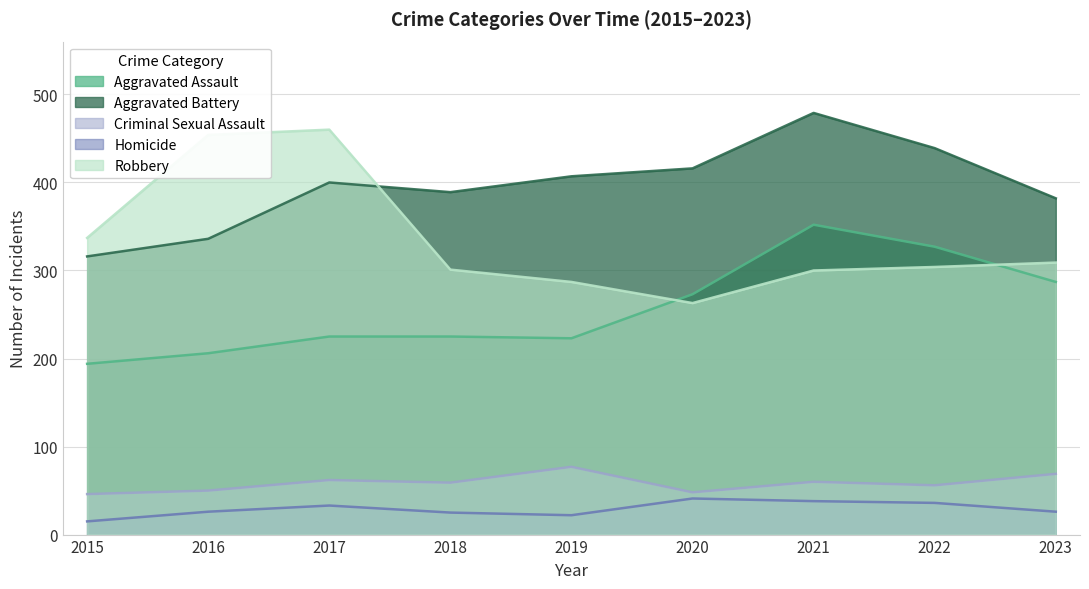

Which category has the lowest value across all series?

2015